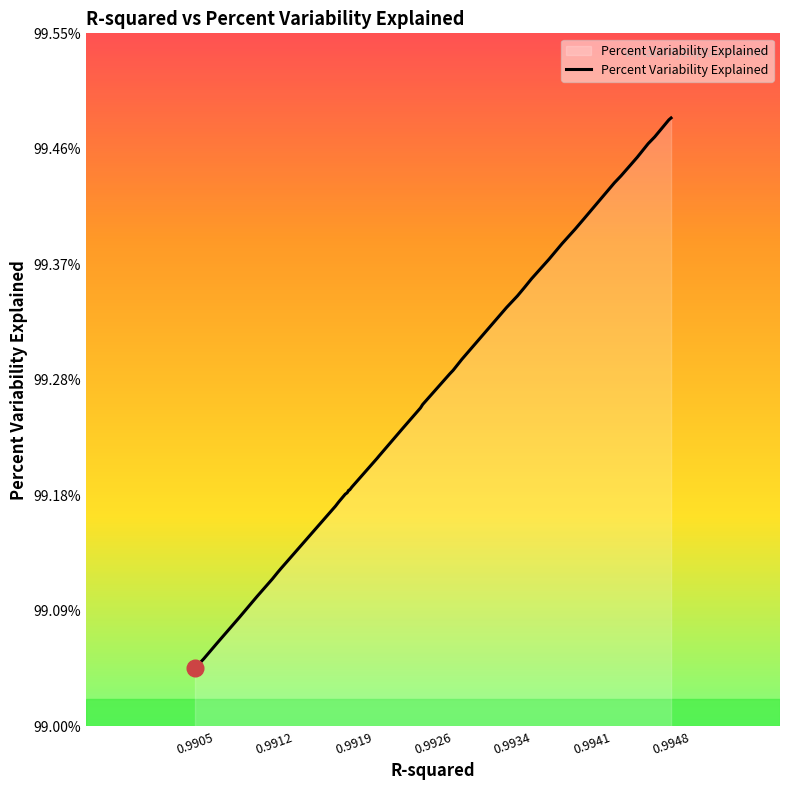

Where is the data nearest to the value 99?

0.9905